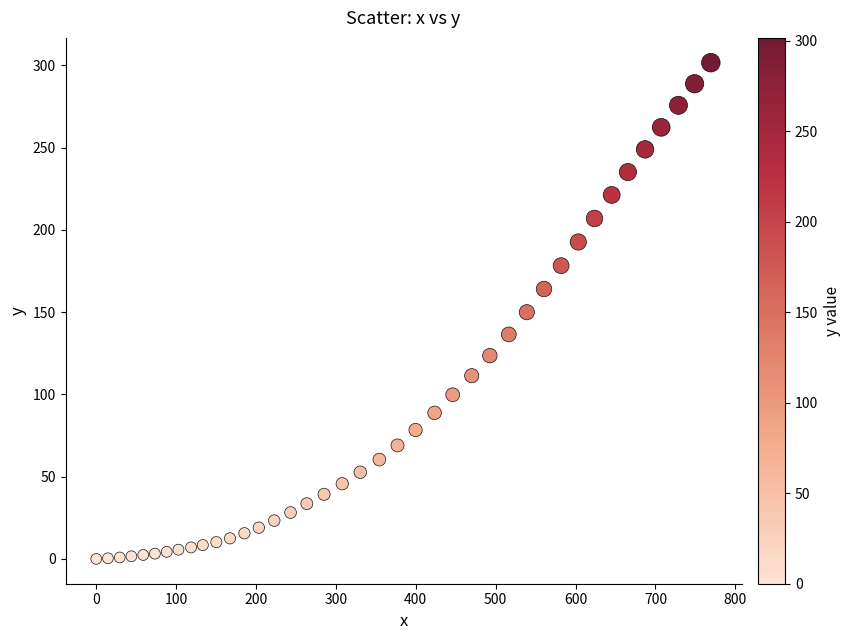

What is the range of X values (max minus min)?

769.3